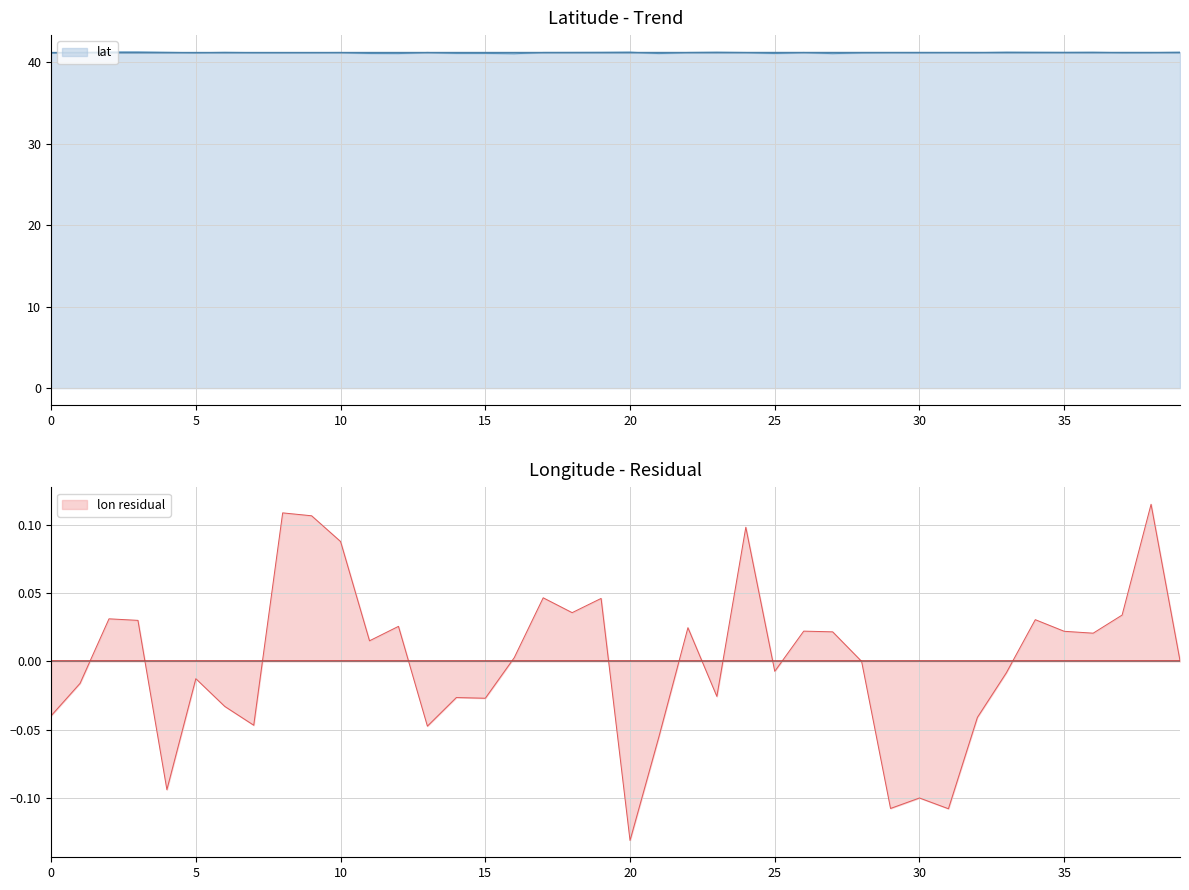

At which category does the chart reach its peak across all series?

3